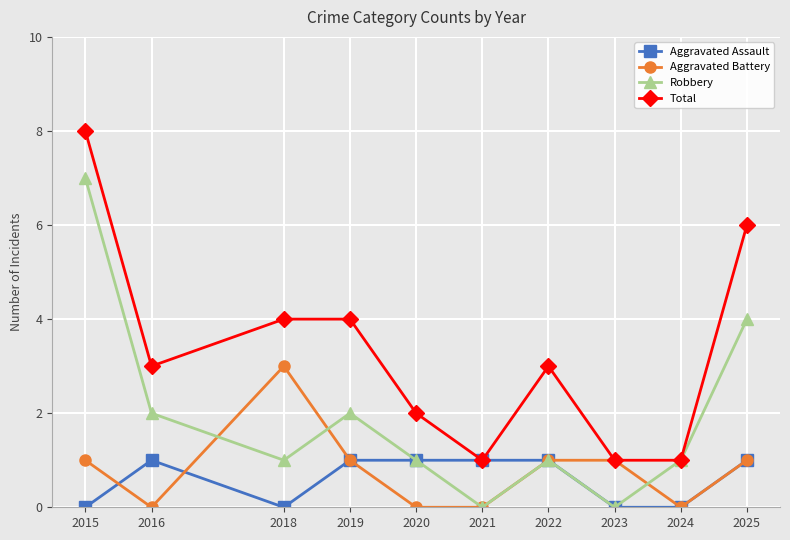

Which series changed the most between 2021 and 2025?

Total